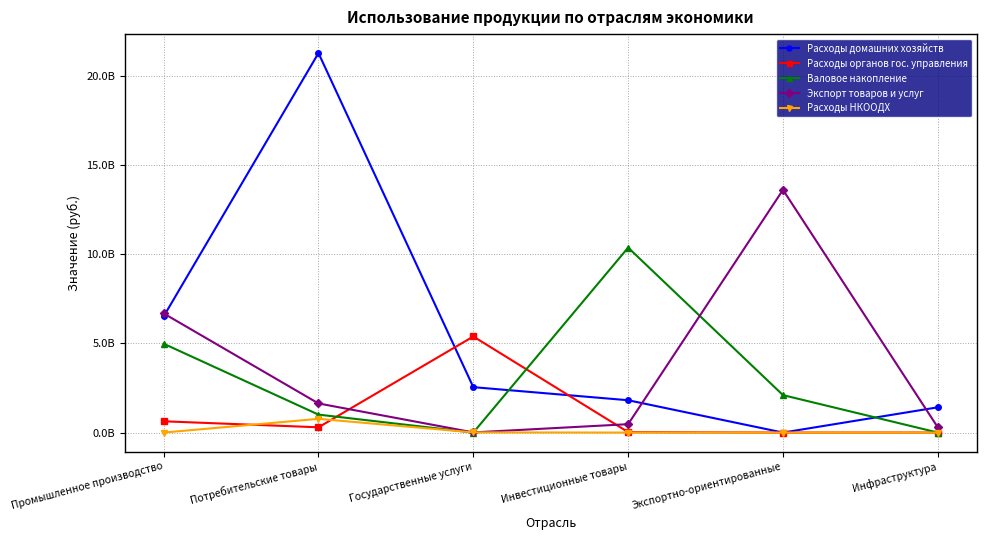

True or false: Расходы органов гос. управления has more than 0 interior local peaks.

True